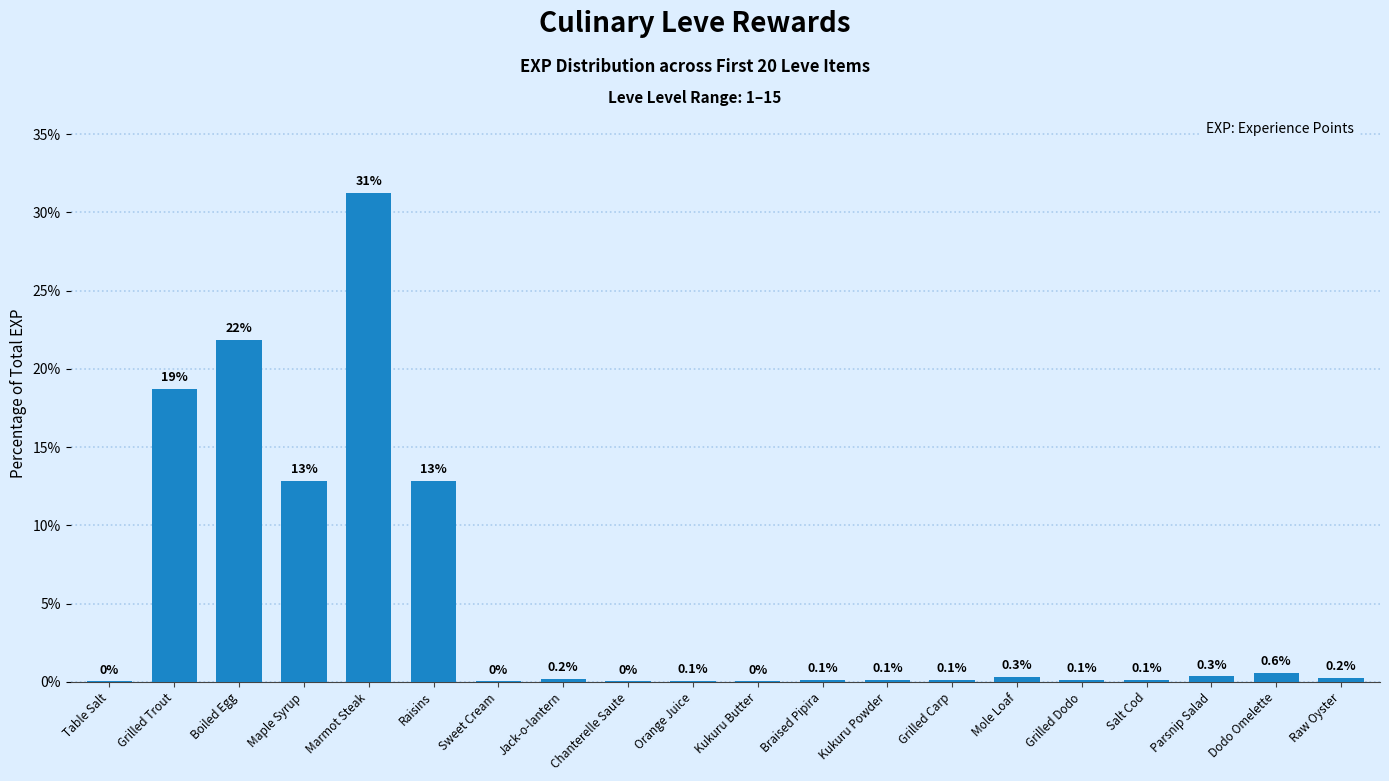

What is the sum of the values at Raisins and Boiled Egg?

34.7